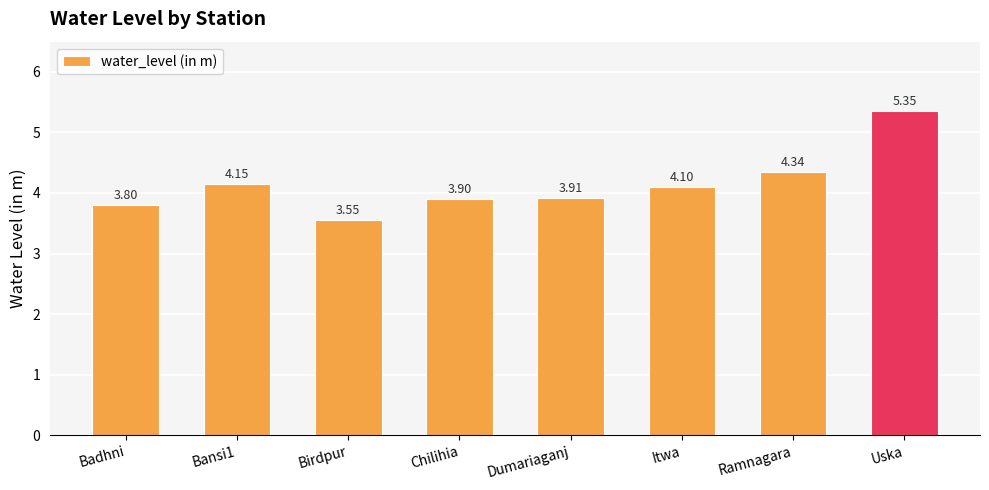

What is the ratio of the value at Dumariaganj to the value at Itwa?

1.0